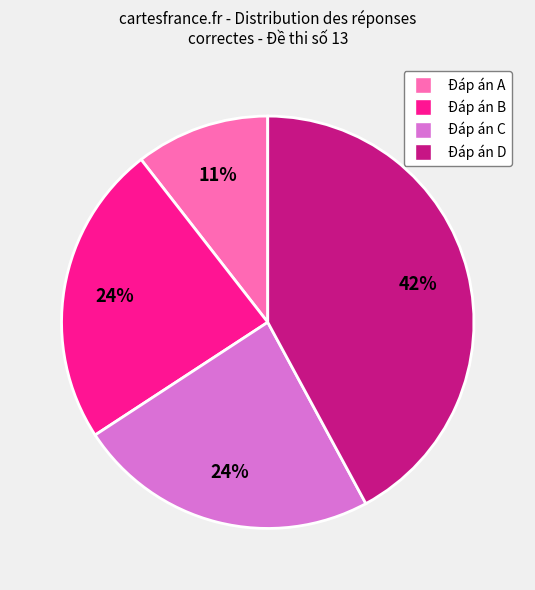

Does any single category account for the majority?

No